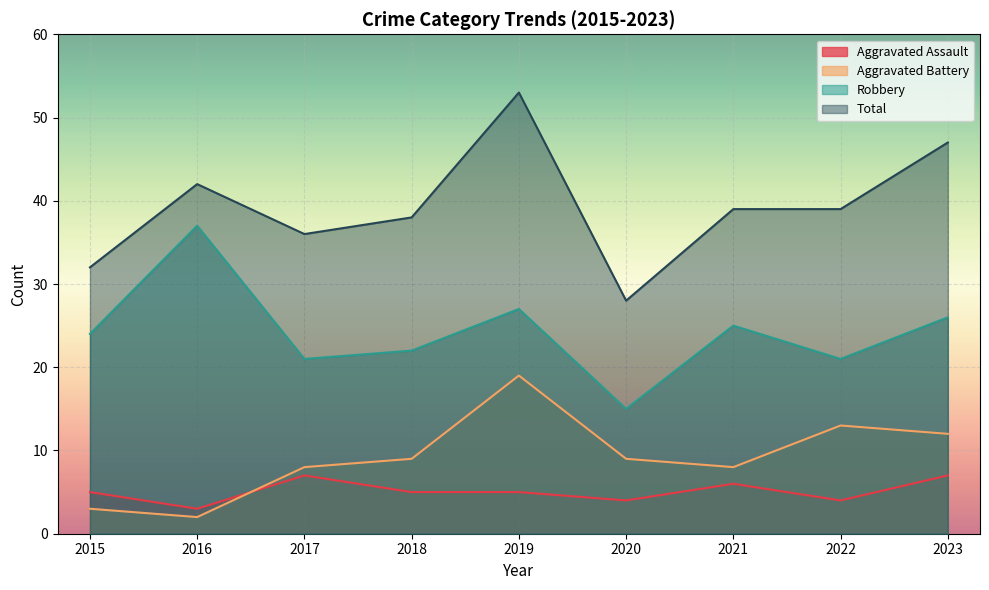

At which category does Aggravated Battery reach its first local peak?

2019